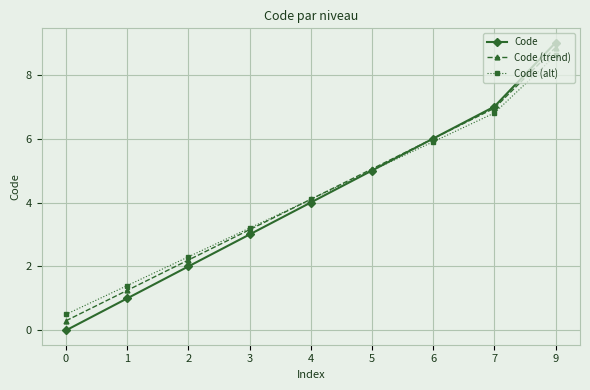

Rank the categories by Code (alt) value from highest to lowest.

9, 7, 6, 5, 4, 3, 2, 1, 0